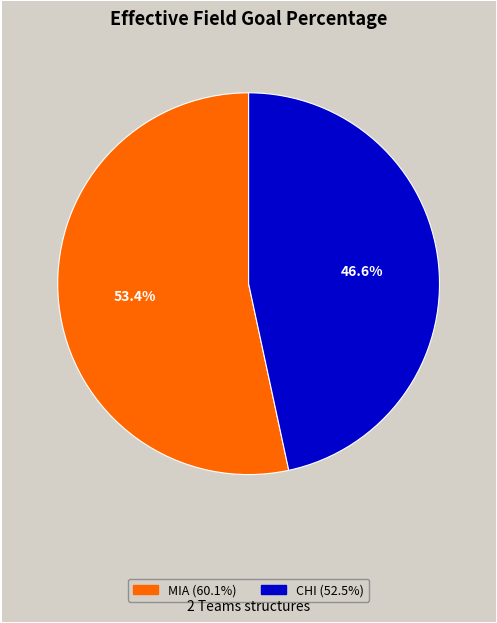

What is the largest slice in the pie chart?

MIA